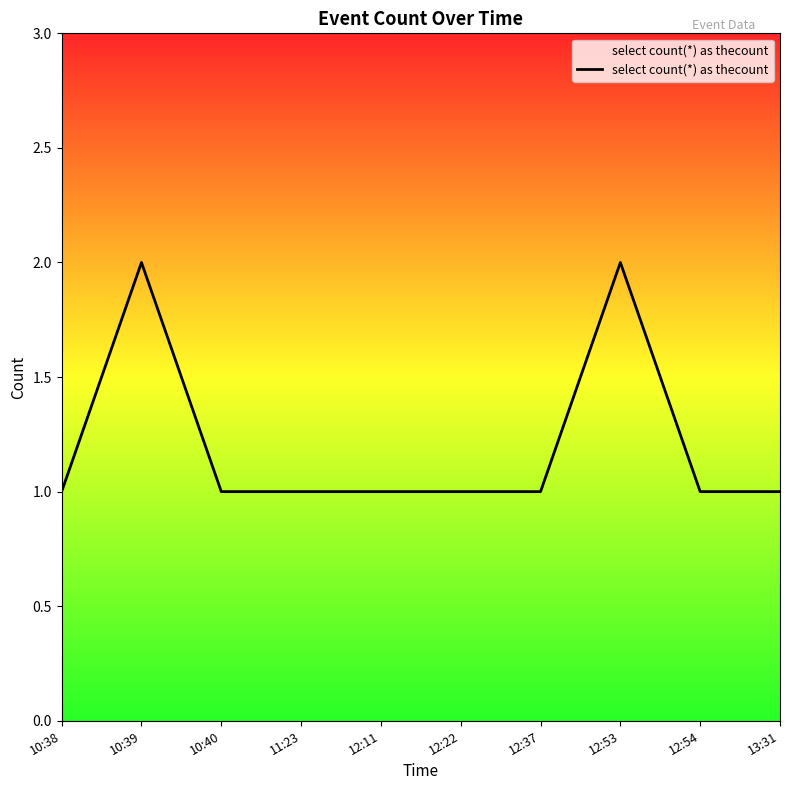

What is the difference between the maximum and minimum values?

1